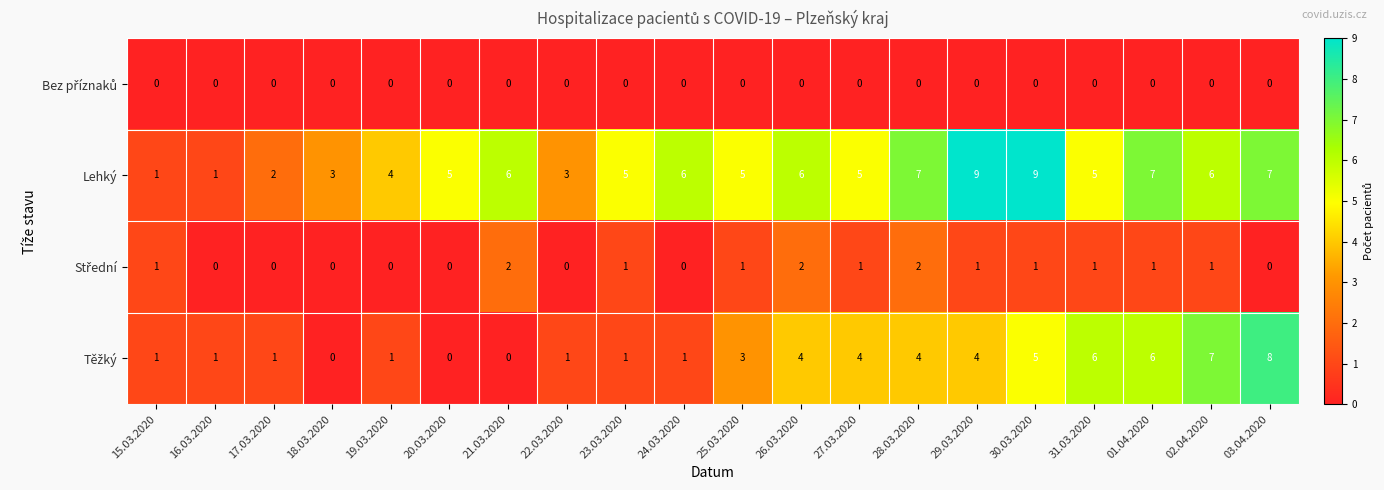

The value of Lehký at 26.03.2020 is 2. True or false?

False